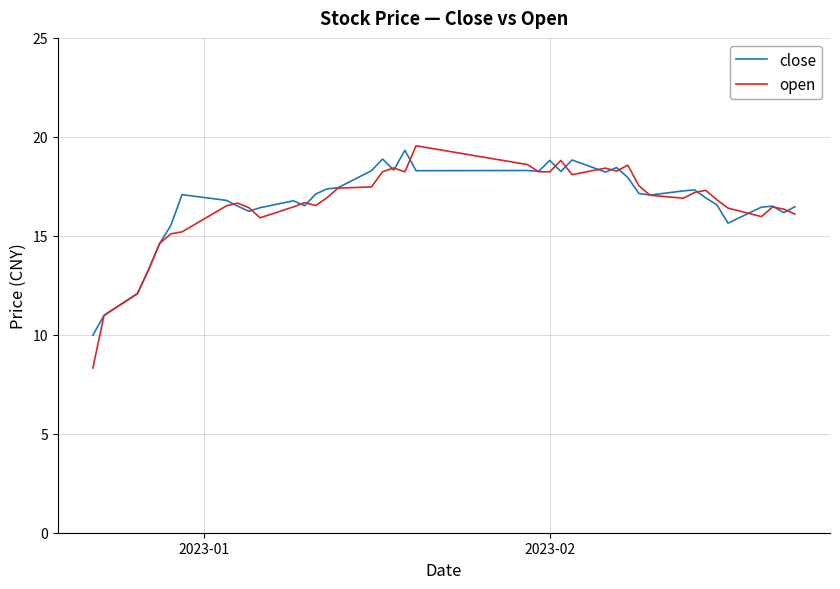

What is the lowest value of the open series?

8.3